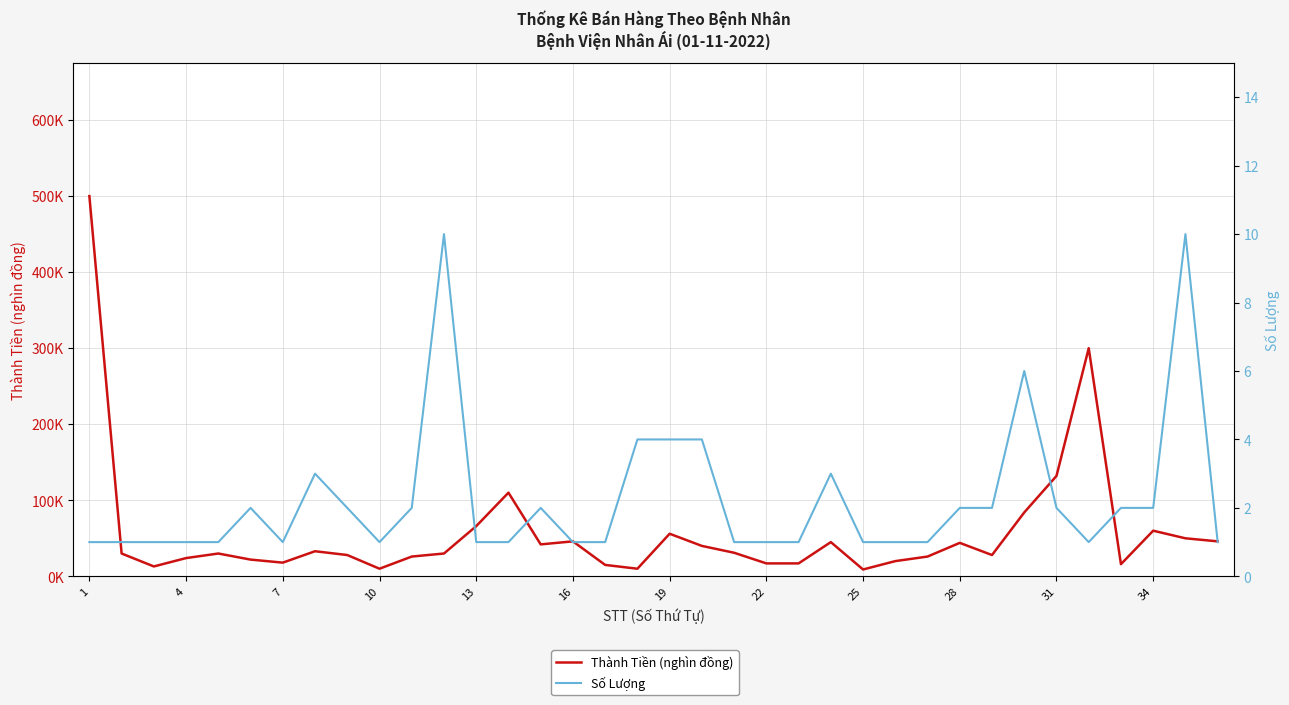

How many values in the Số Lượng series exceed 1?

17